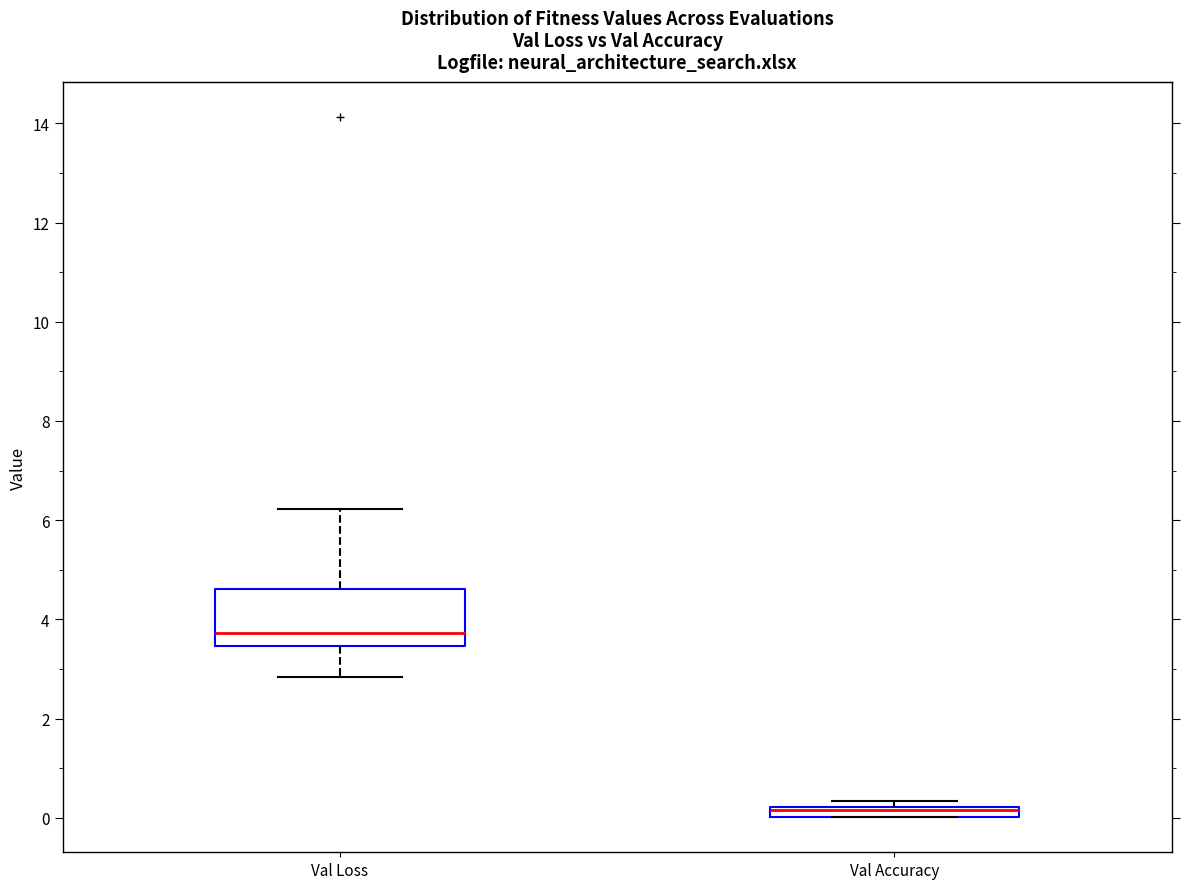

Comparing the boxes themselves (not the whiskers), which one is the tallest?

Val Loss